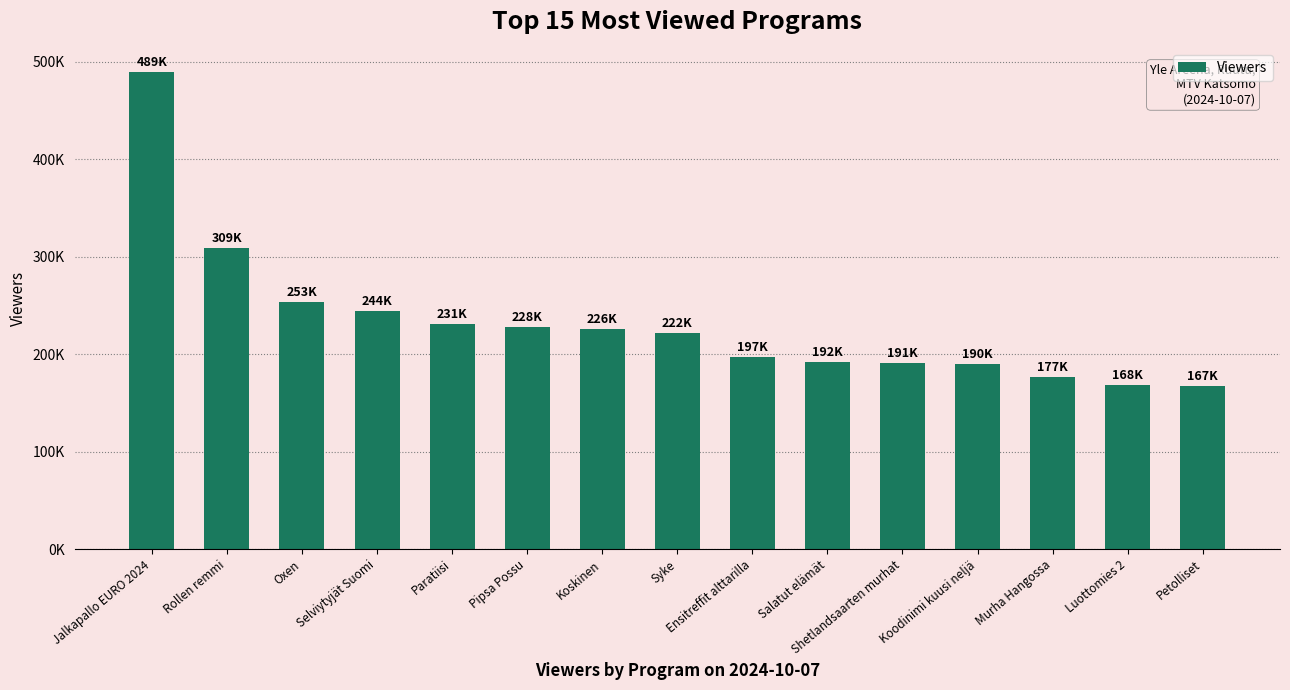

Rank the categories by value from highest to lowest.

Jalkapallo EURO 2024, Rollen remmi, Oxen, Selviytyjät Suomi, Paratiisi, Pipsa Possu, Koskinen, Syke, Ensitreffit alttarilla, Salatut elämät, Shetlandsaarten murhat, Koodinimi kuusi neljä, Murha Hangossa, Luottomies 2, Petolliset